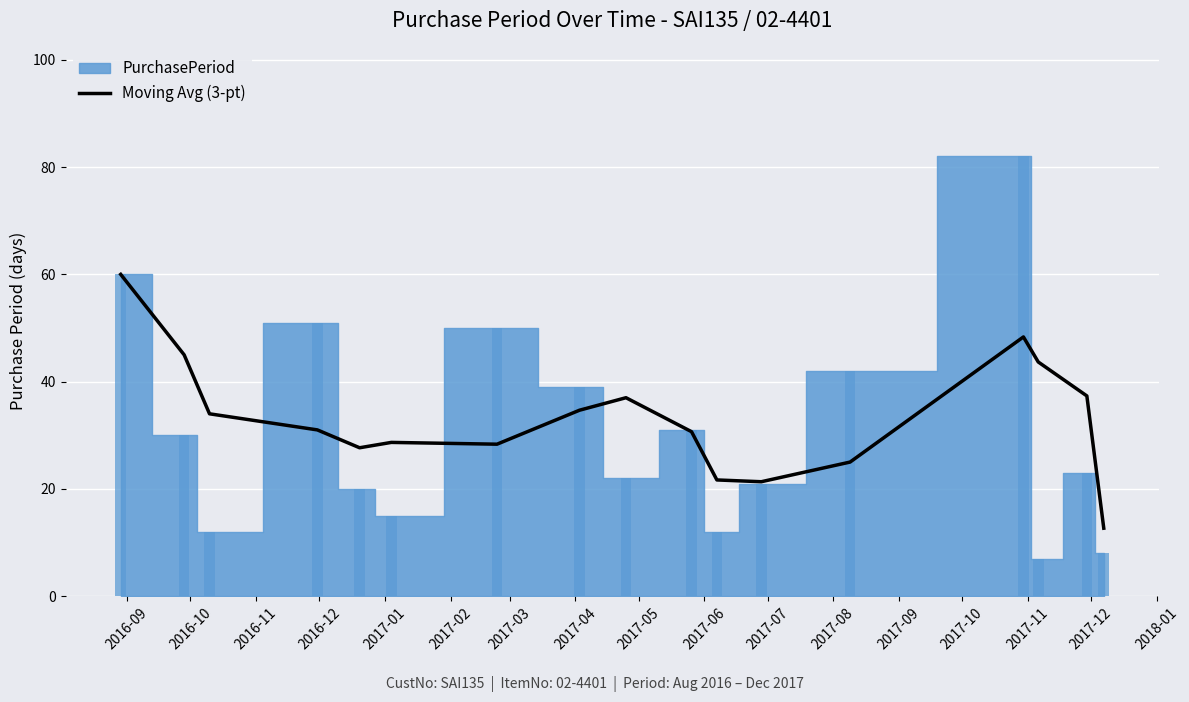

What is the lowest value of the Moving Avg (3-pt) series?

12.7